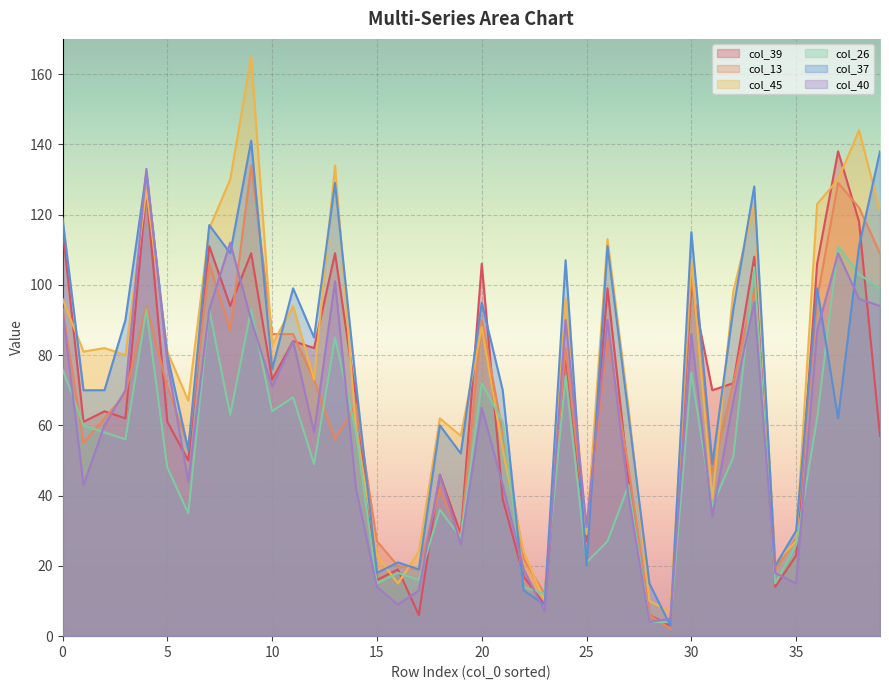

At which label is col_13 closest to 68?

3